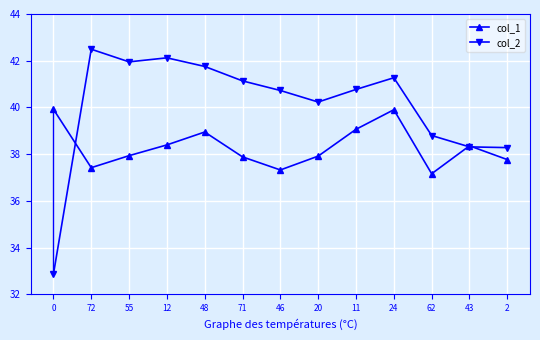

What is the label of the 8th point from the left?

20